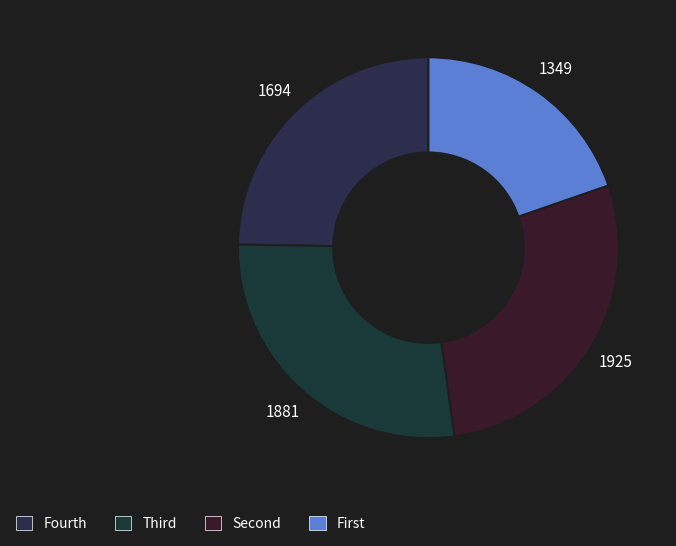

To the nearest percent, what is the difference between the largest and smallest slice percentages?

8%